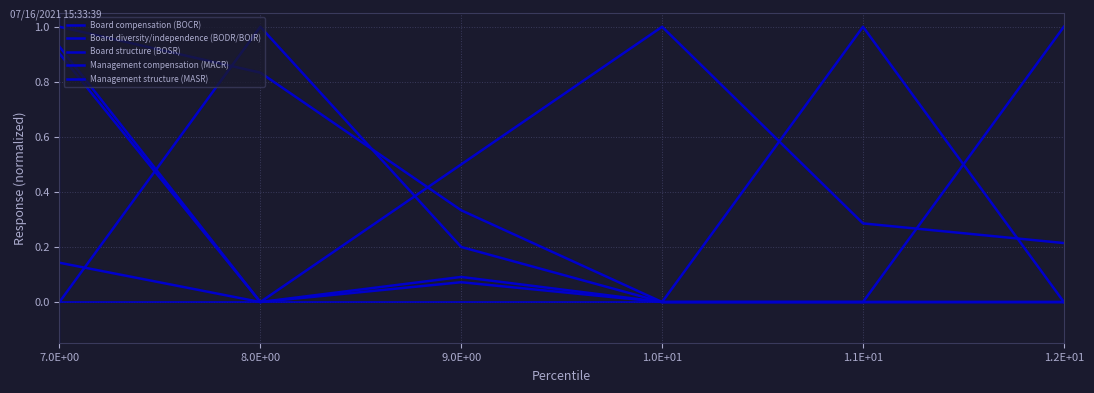

The Management structure (MASR) series shows -0.3 at 1.0E+01. True or false?

False